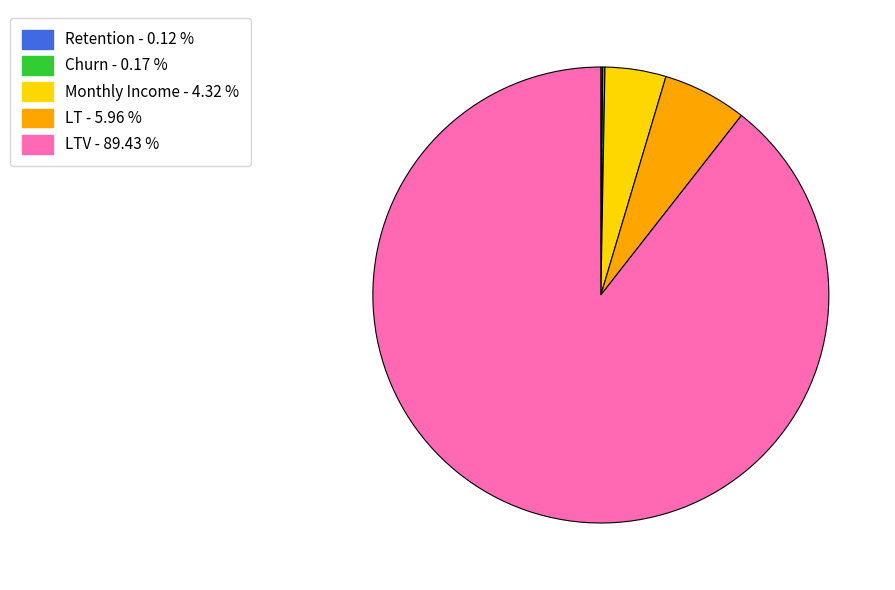

Does any single category account for the majority?

Yes